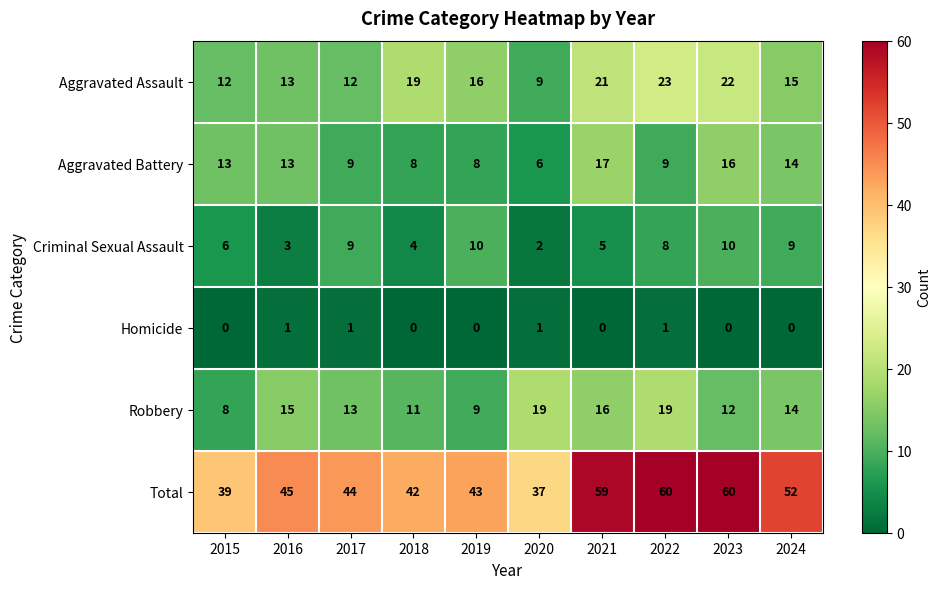

At which label does Criminal Sexual Assault reach its minimum?

2020